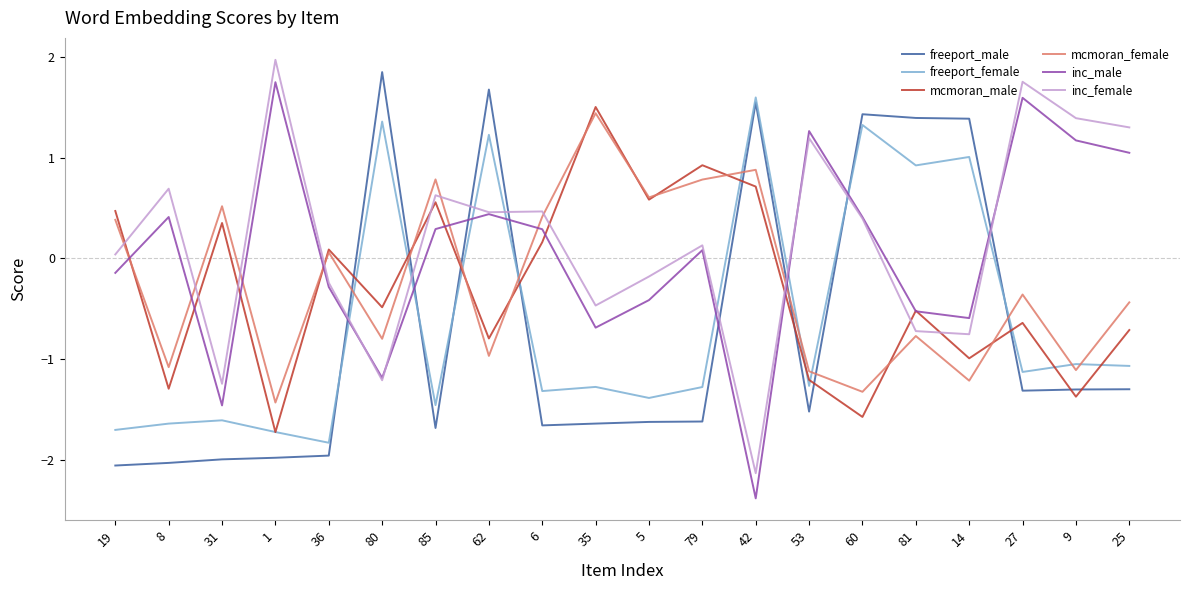

Does the chart display data point markers on the line(s)?

No